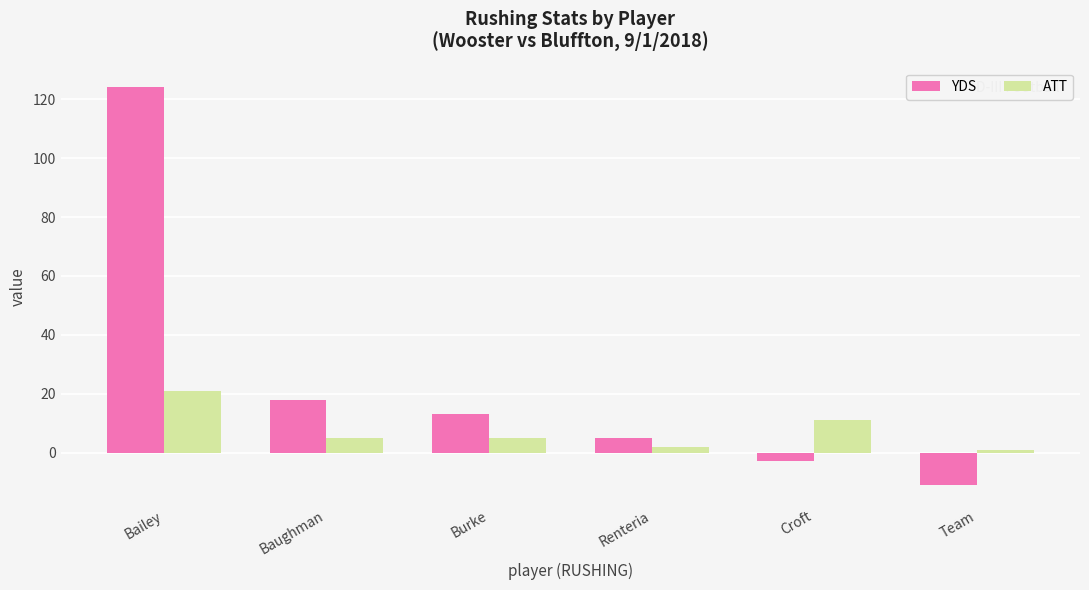

What are all the series names shown in the legend?

YDS, ATT